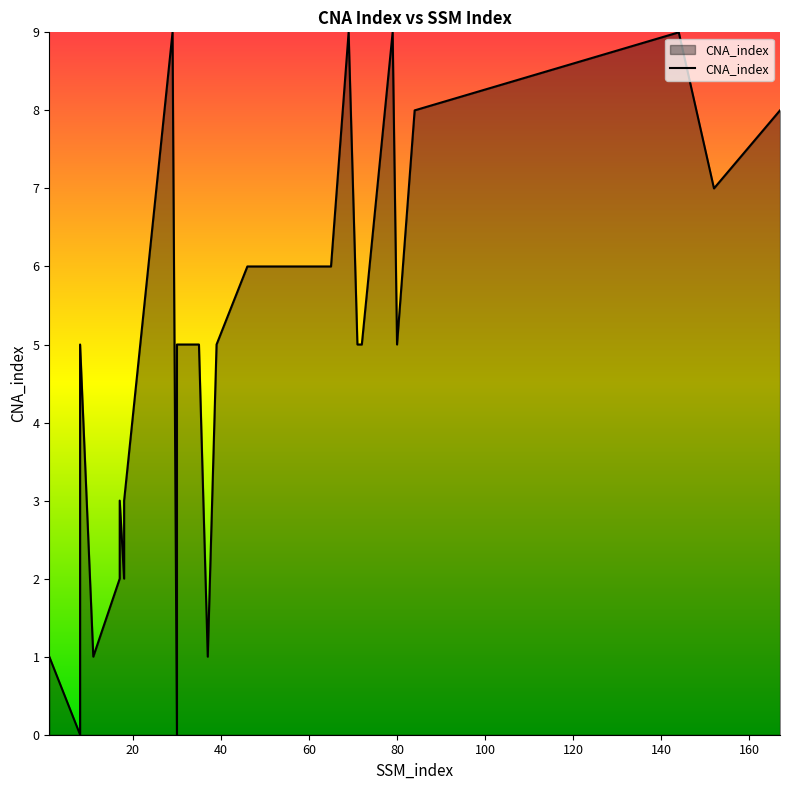

Where is the data nearest to the value 4?

8